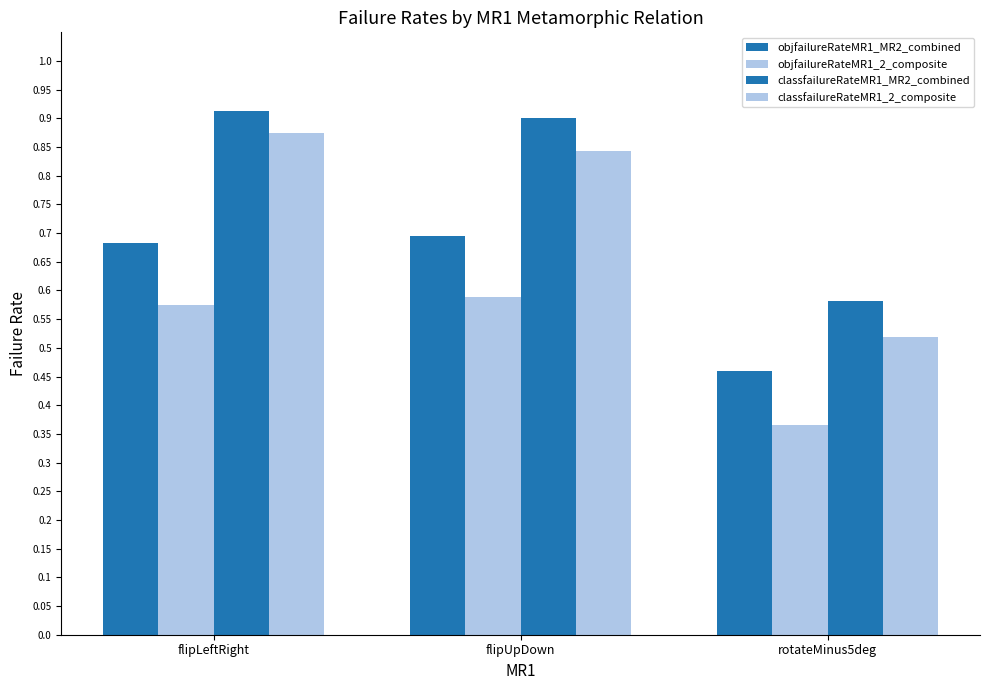

Which series has the largest range (max minus min)?

classfailureRateMR1_2_composite